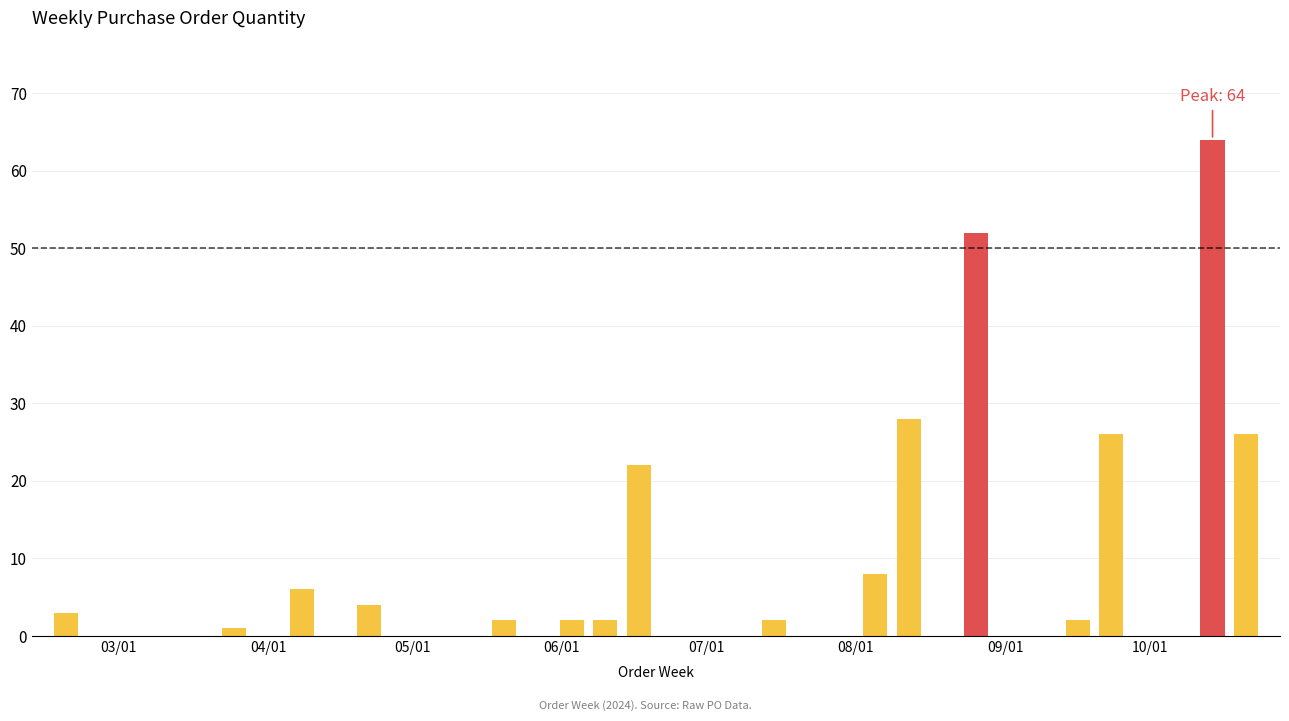

How many values exceed 6?

7